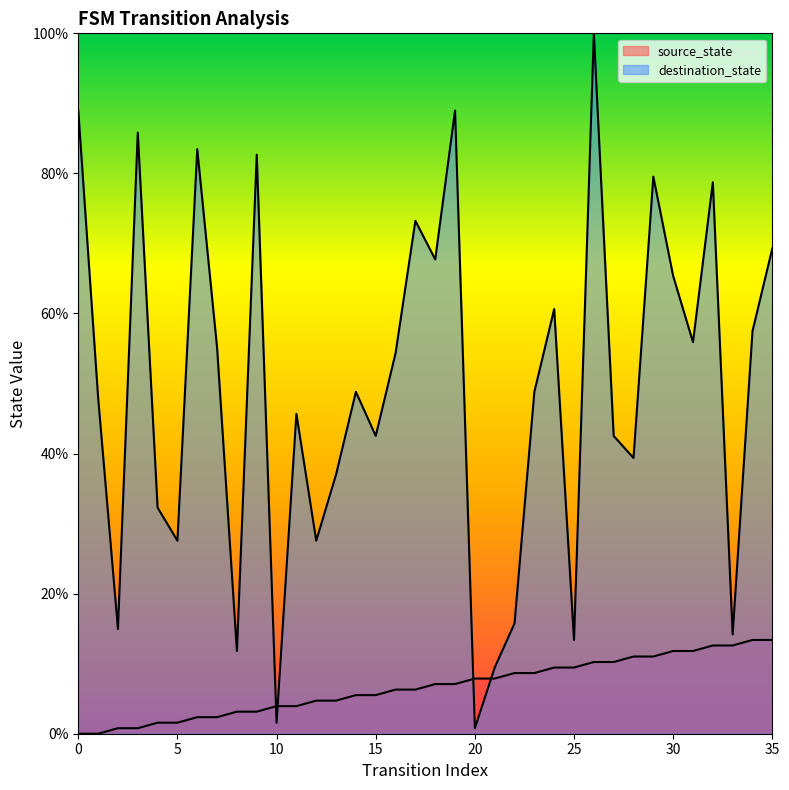

What is the sum of the source_state values at 31 and 33?

24.4